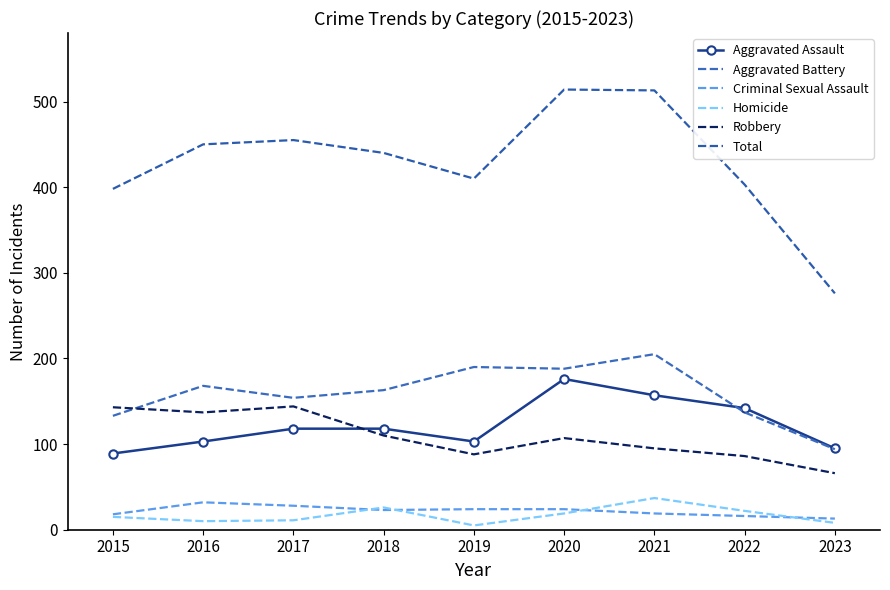

Does the chart have visible grid lines?

No